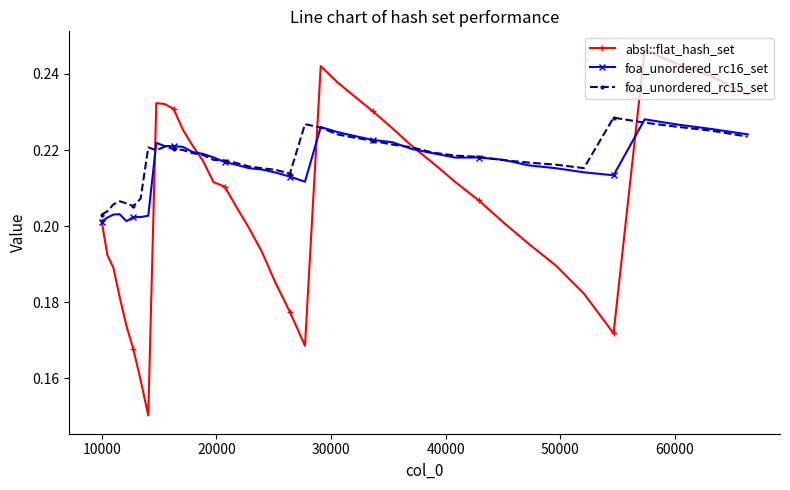

Which series has the widest spread of values?

absl::flat_hash_set